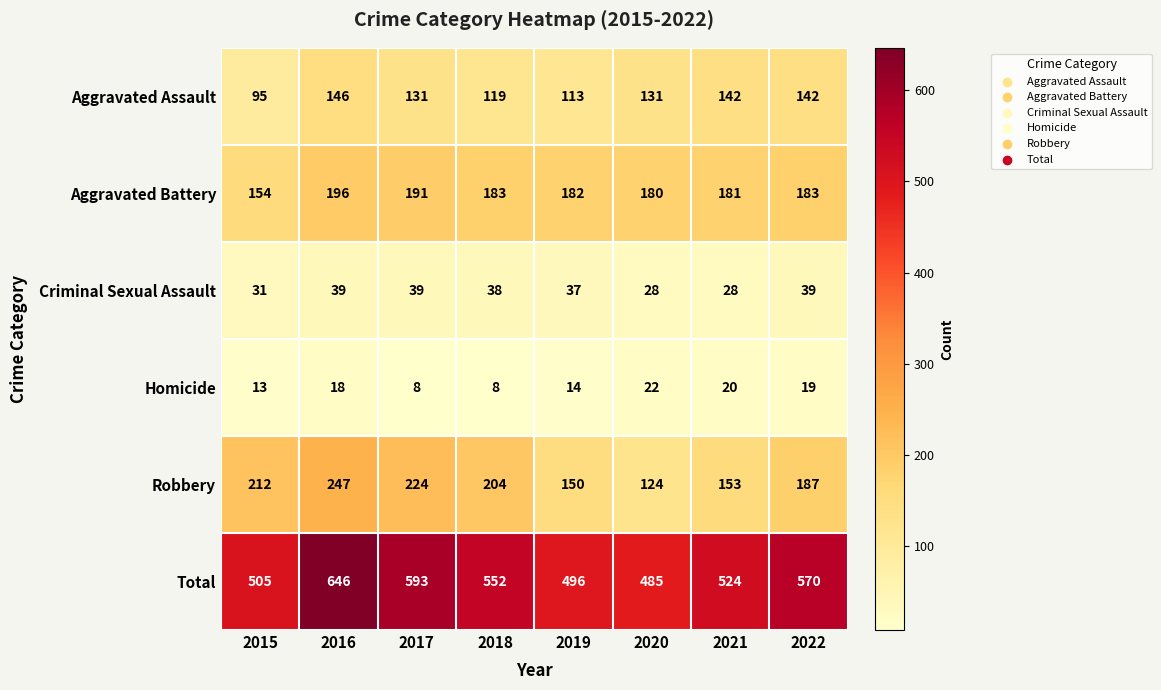

True or false: Criminal Sexual Assault has a value of 28 at 2021.

True